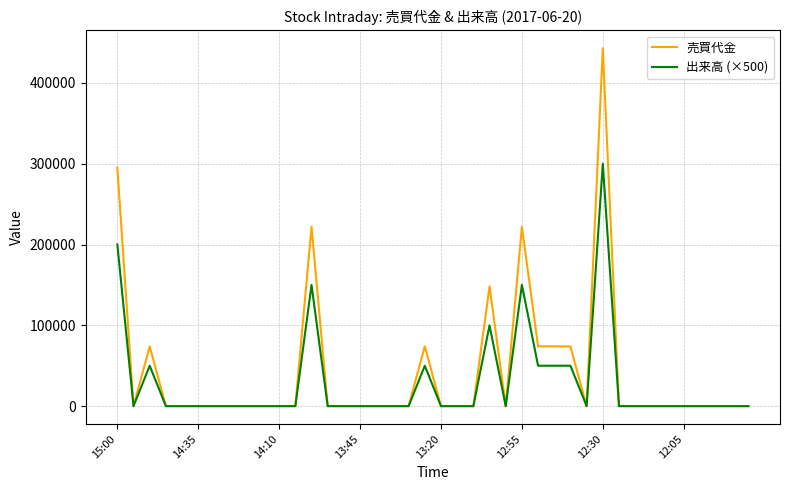

Which series has the largest range (max minus min)?

売買代金